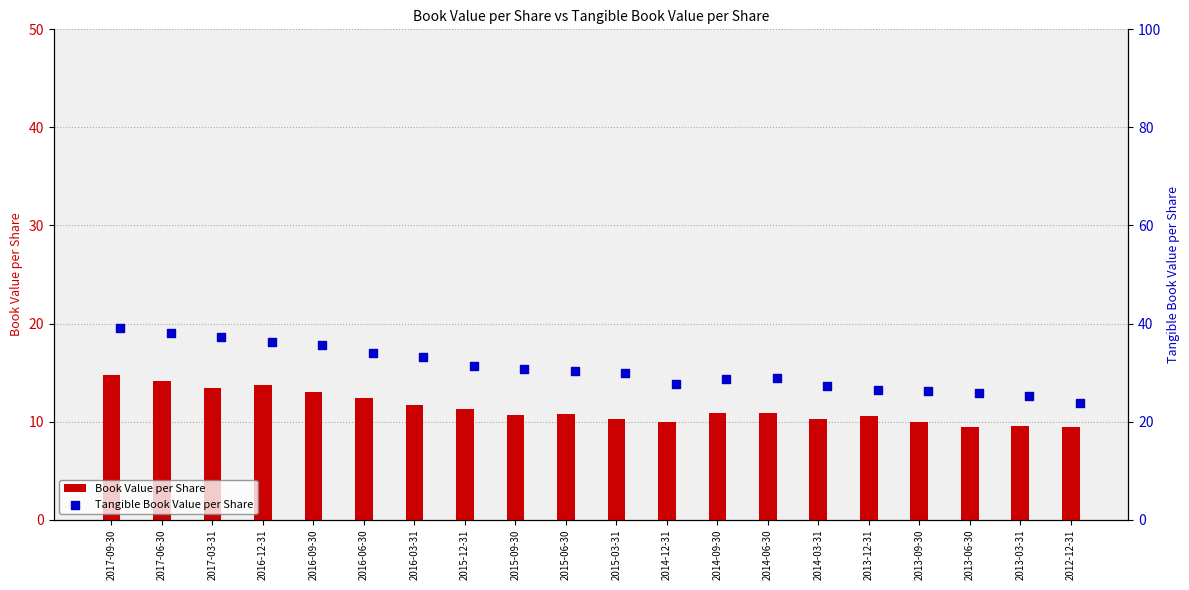

Is the value of Tangible Book Value per Share at 2015-09-30 greater than the value of Book Value per Share at 2016-03-31?

Yes